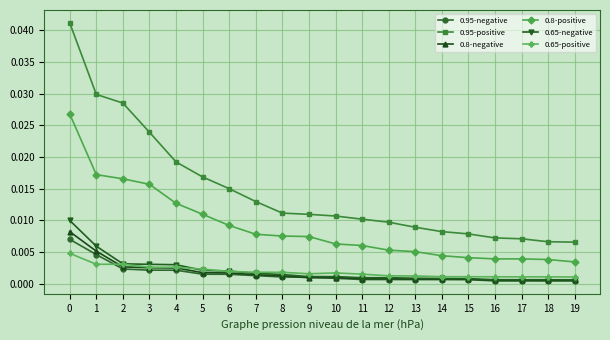

Does the chart have visible grid lines?

Yes